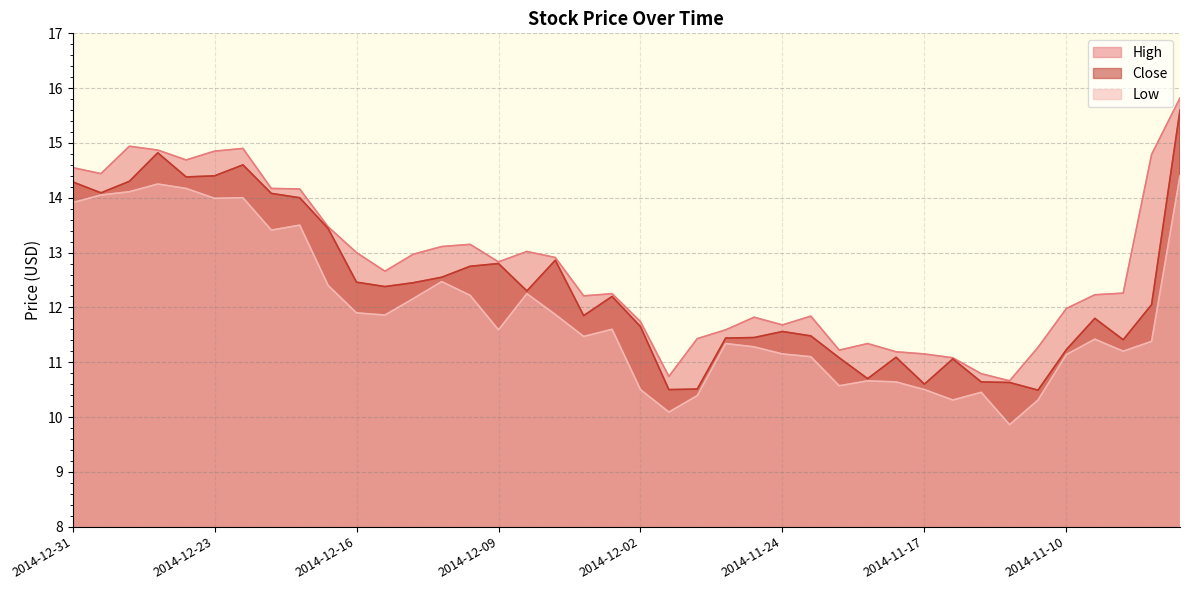

Count the number of data series in this chart.

3